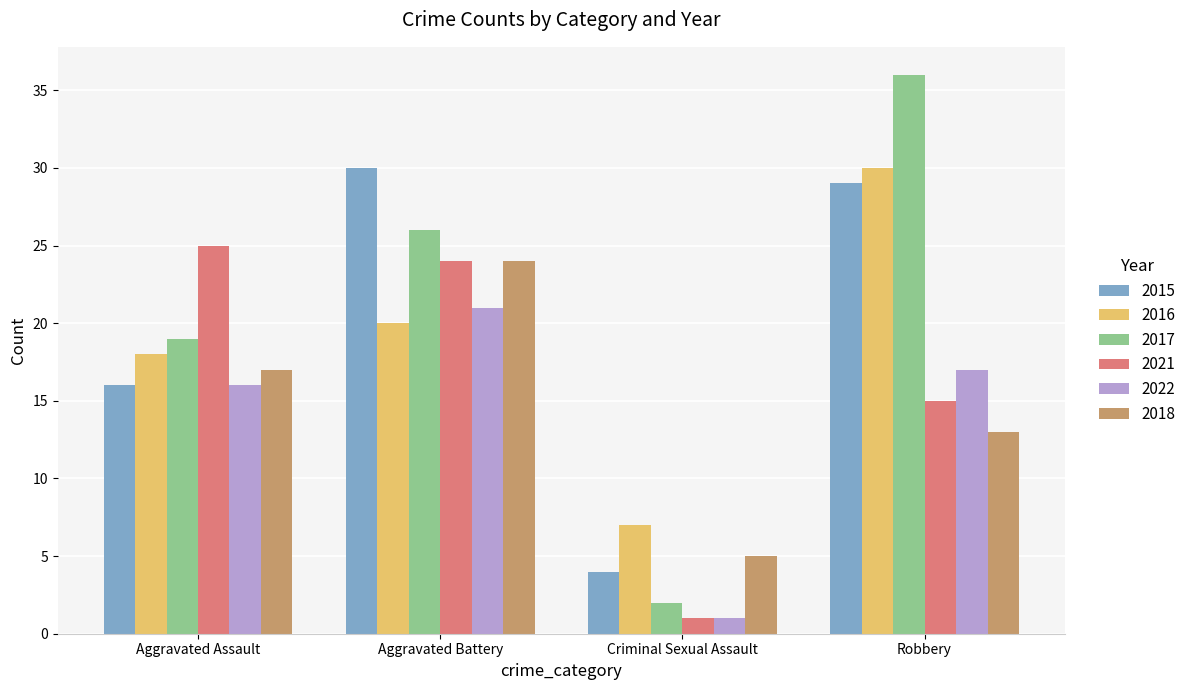

What position from the left is Robbery?

4